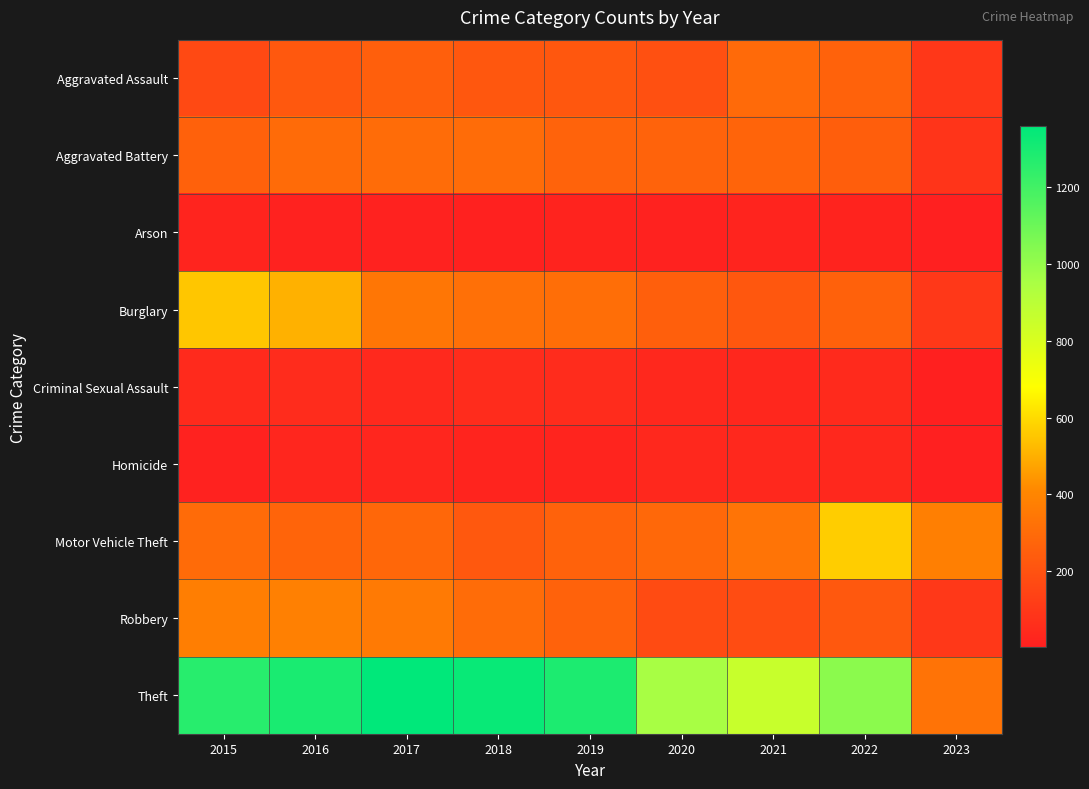

Which series has the largest total across all categories?

Theft